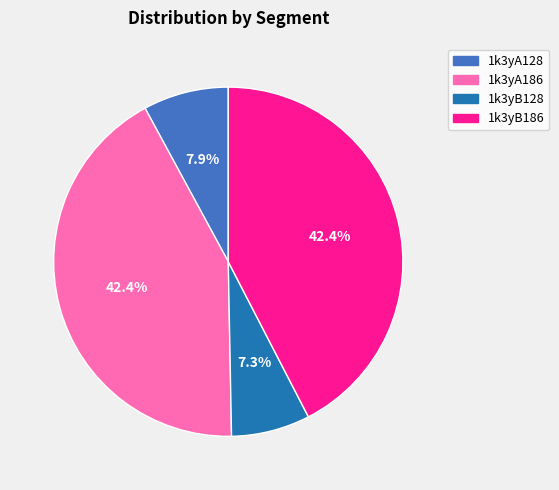

Which slice is the smallest?

1k3yB128